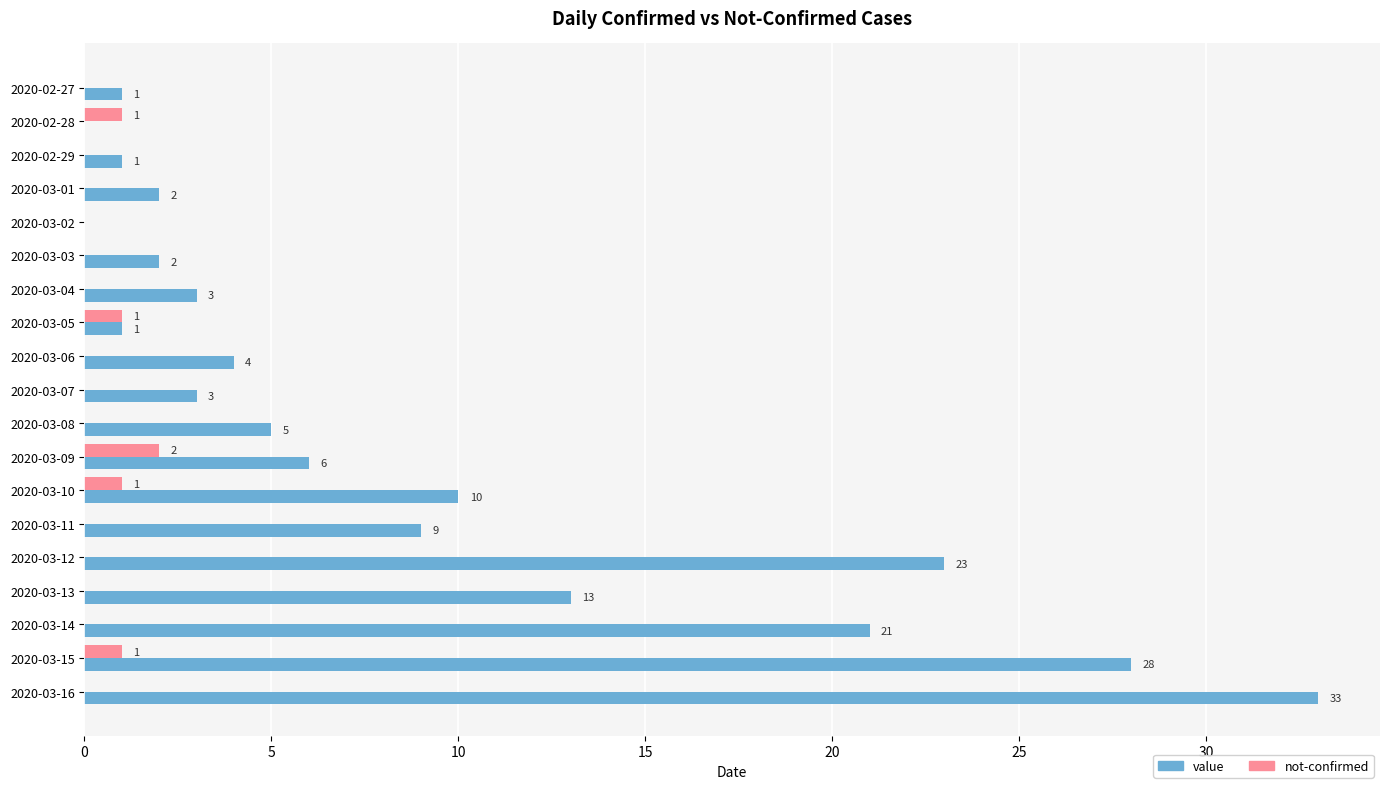

Between 2020-03-01 and 2020-03-09, which series saw the biggest shift?

value